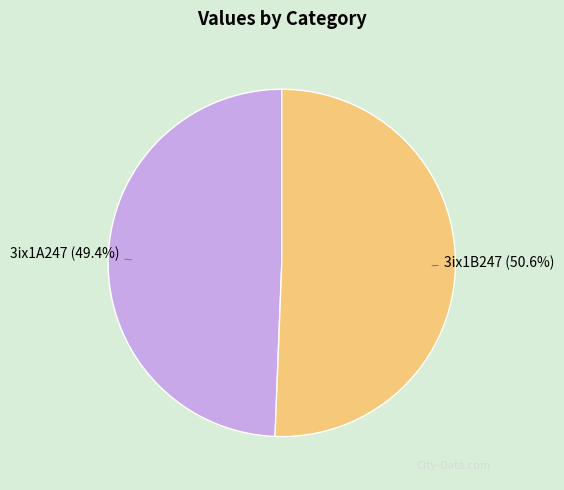

The 3ix1A247 slice represents 49% of the pie. True or false?

True